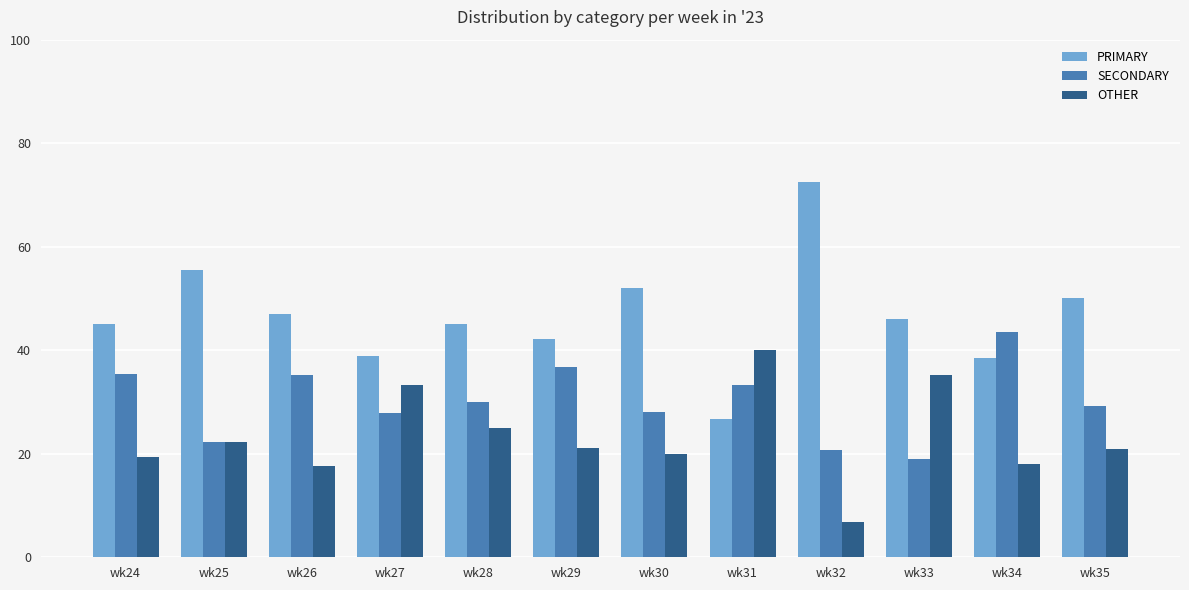

Which series has the largest total across all categories?

PRIMARY